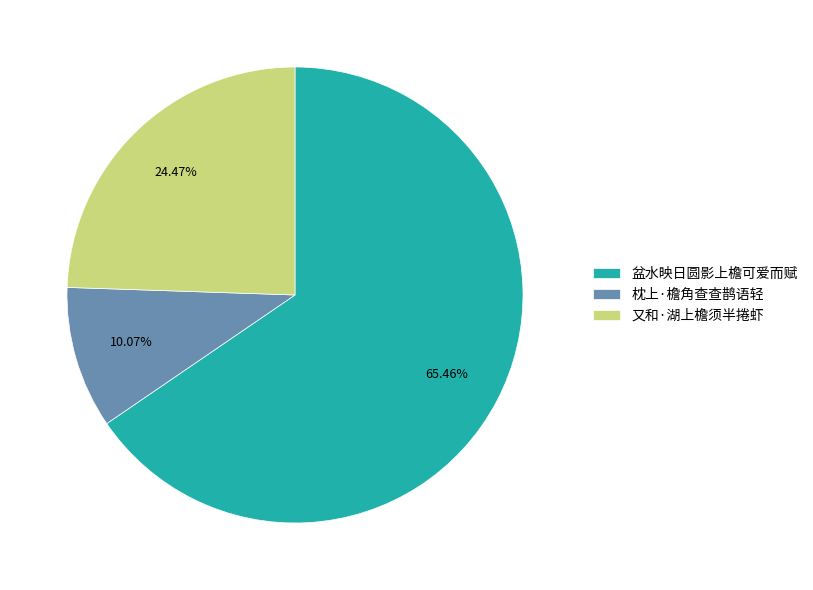

How many segments does this pie chart have?

3